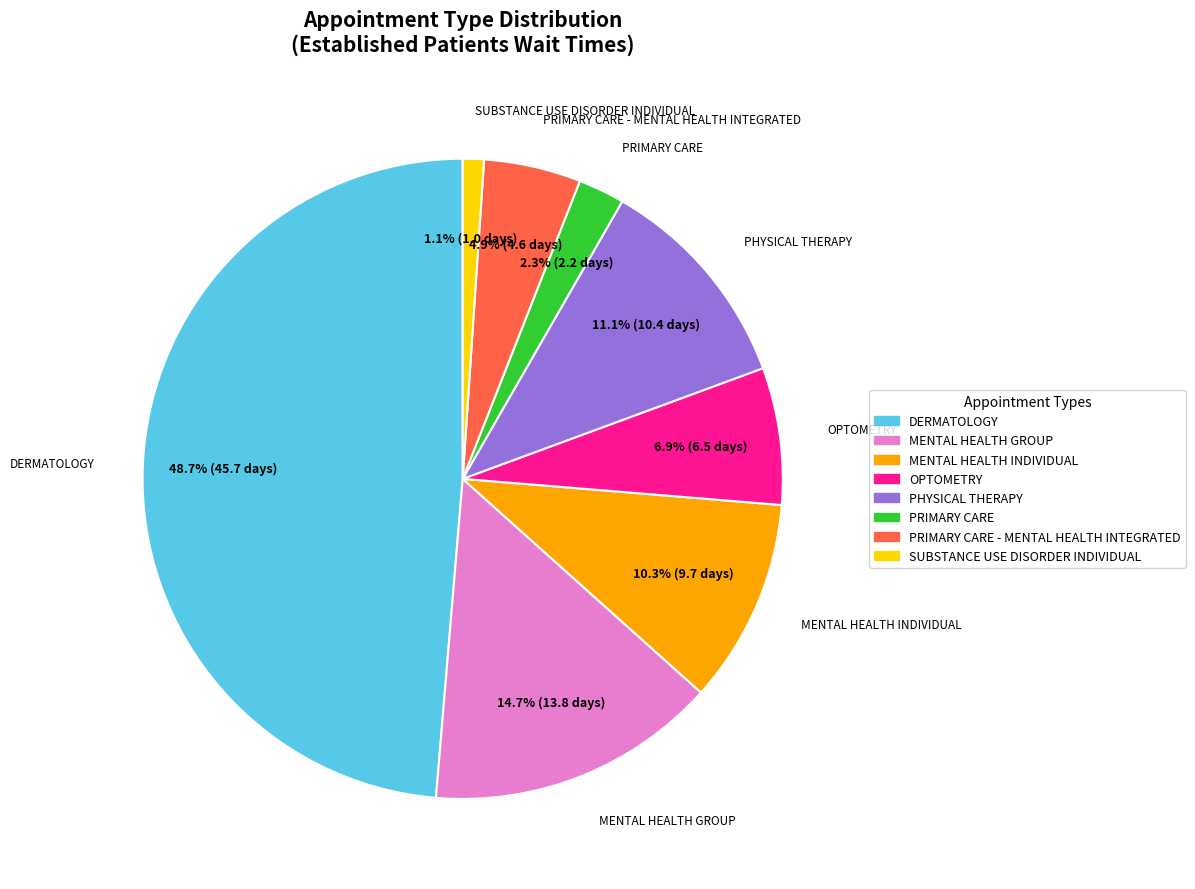

Does any single category account for the majority?

No